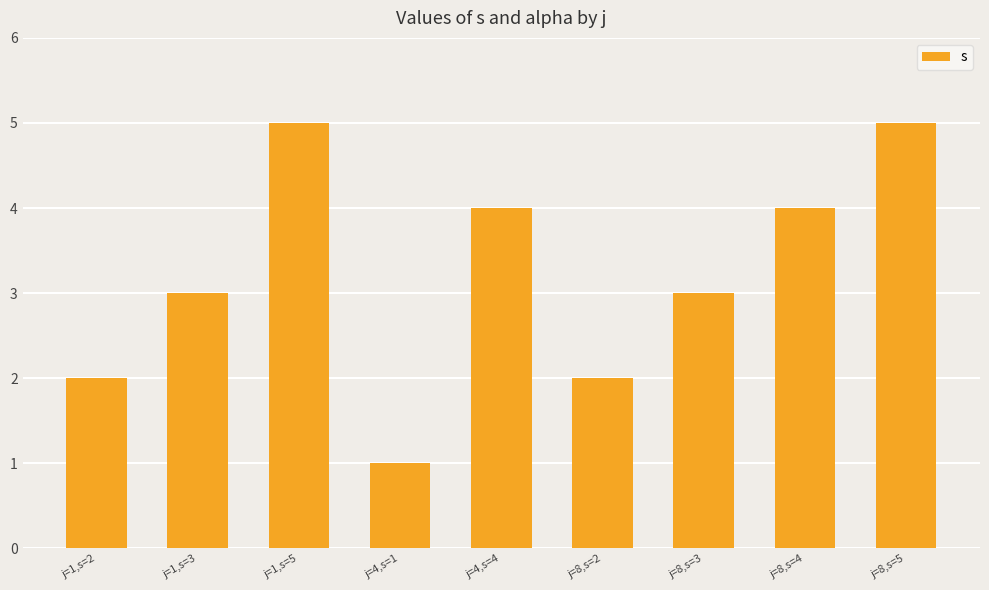

Count the number of data series in this chart.

1